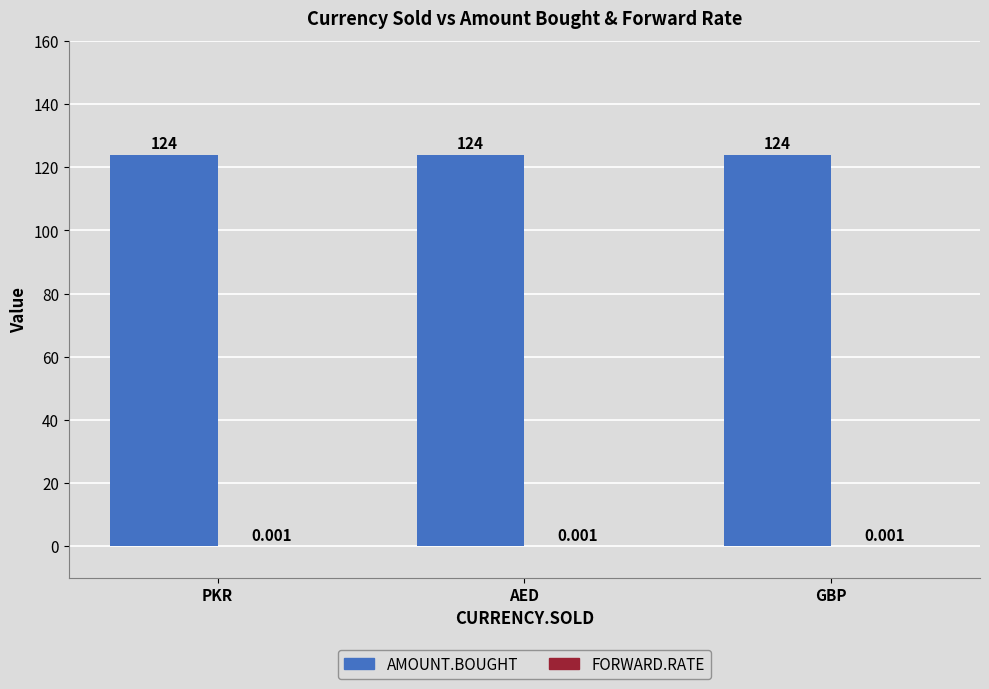

What is the total value across all series at GBP?

124.0